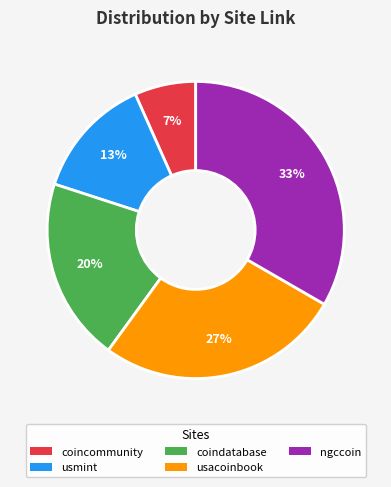

Which slice is the largest?

ngccoin